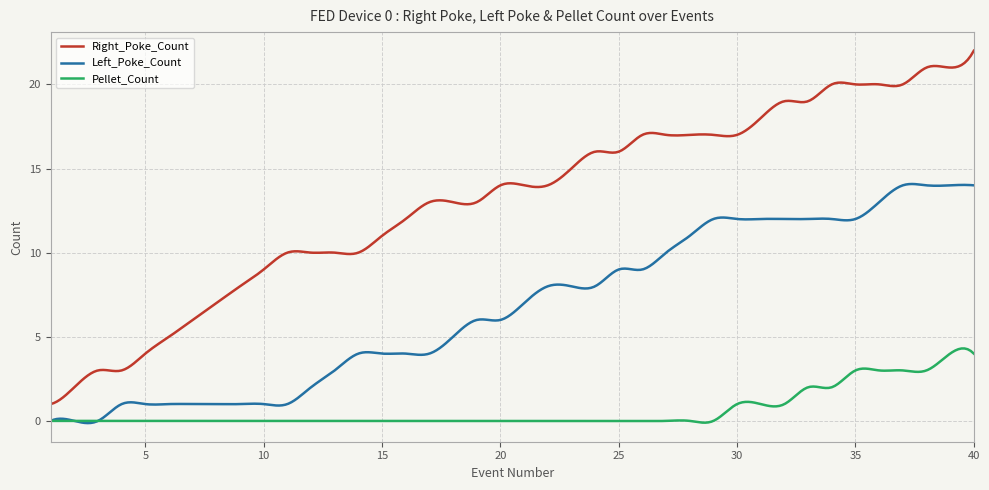

Rank the series by their maximum value, from lowest to highest.

Pellet_Count, Left_Poke_Count, Right_Poke_Count